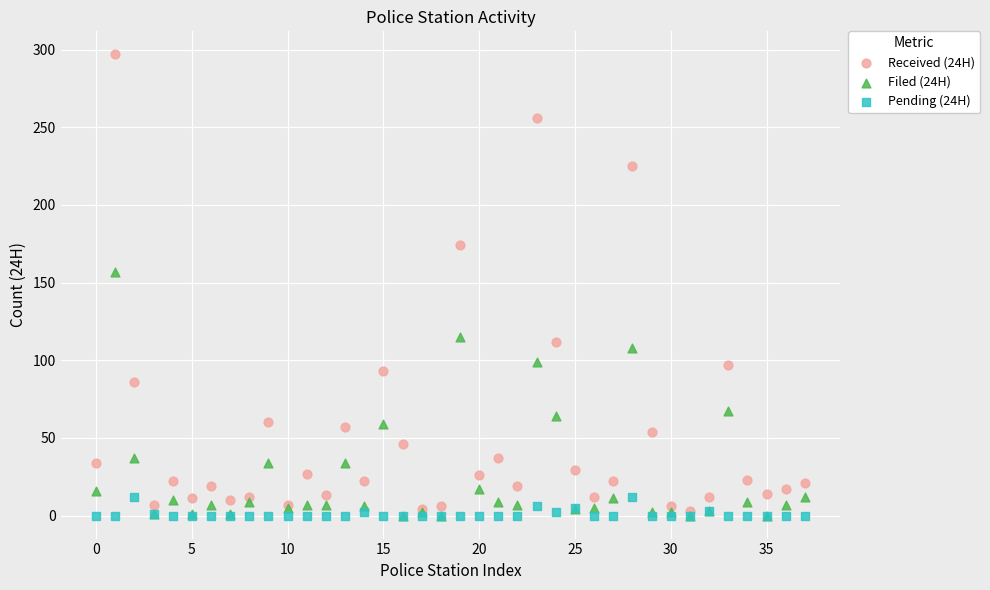

Across all series, what Y value is closest to 148?

157